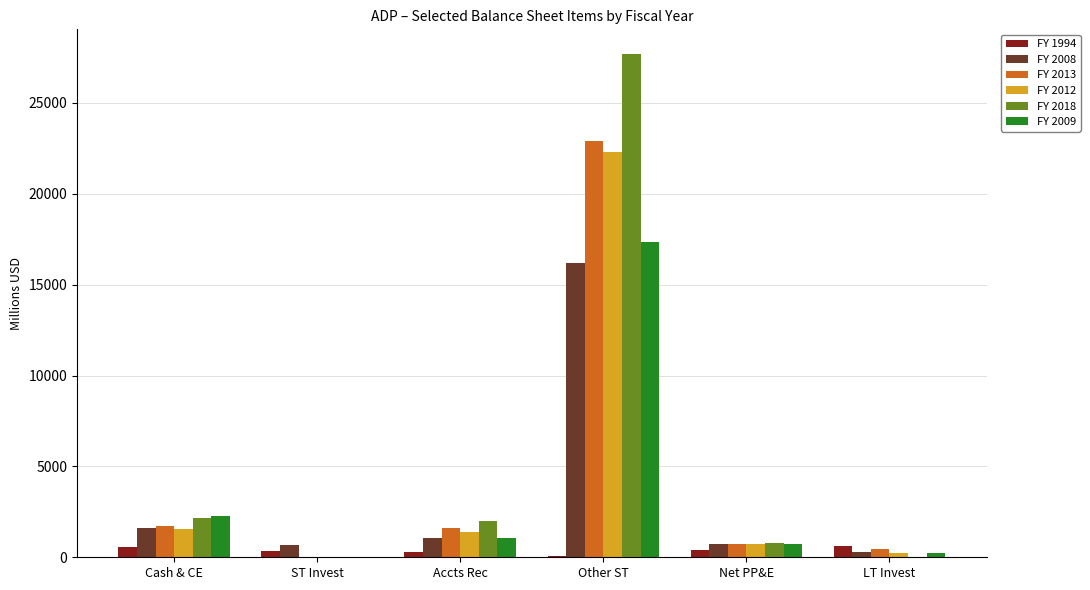

Which category has the highest value across all series?

Other ST